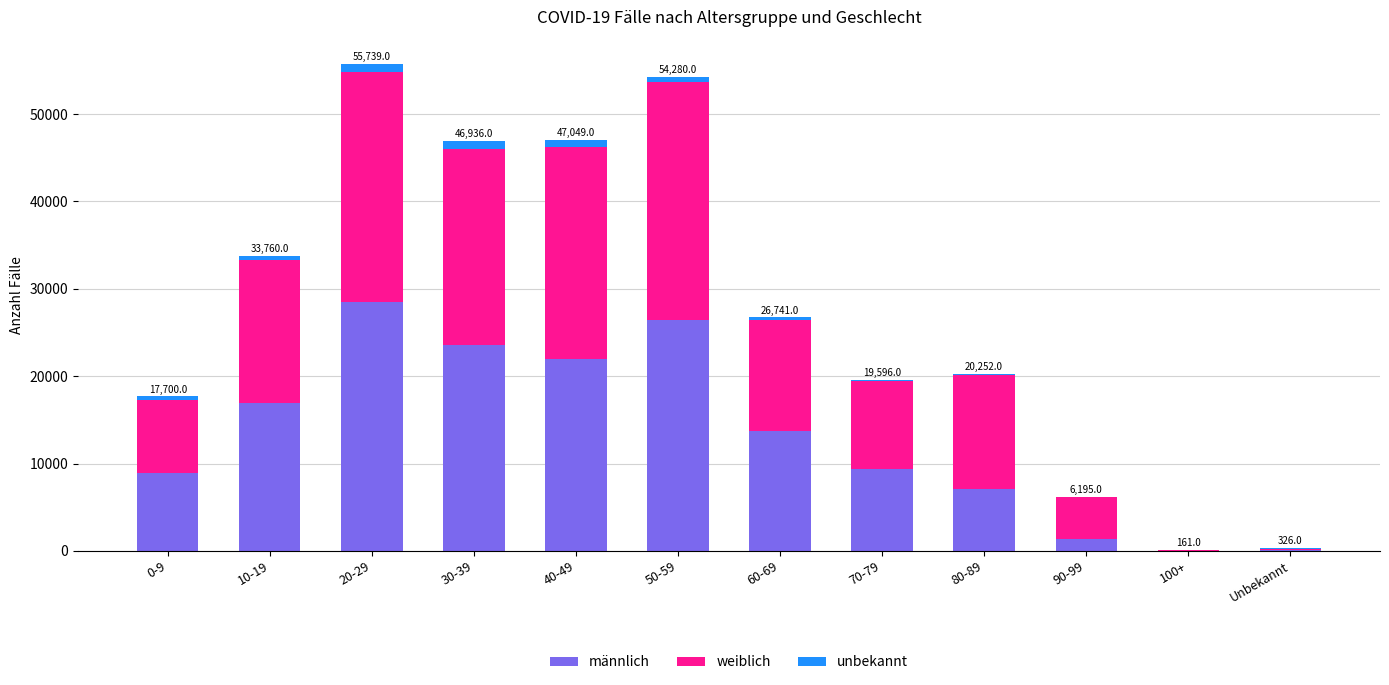

Count the number of categories in the chart.

12